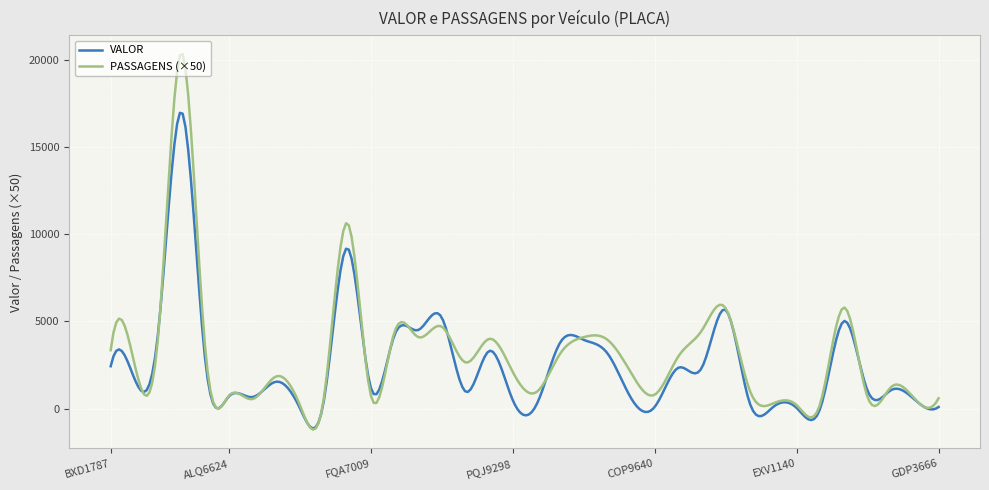

Which series has the largest range (max minus min)?

PASSAGENS (×50)